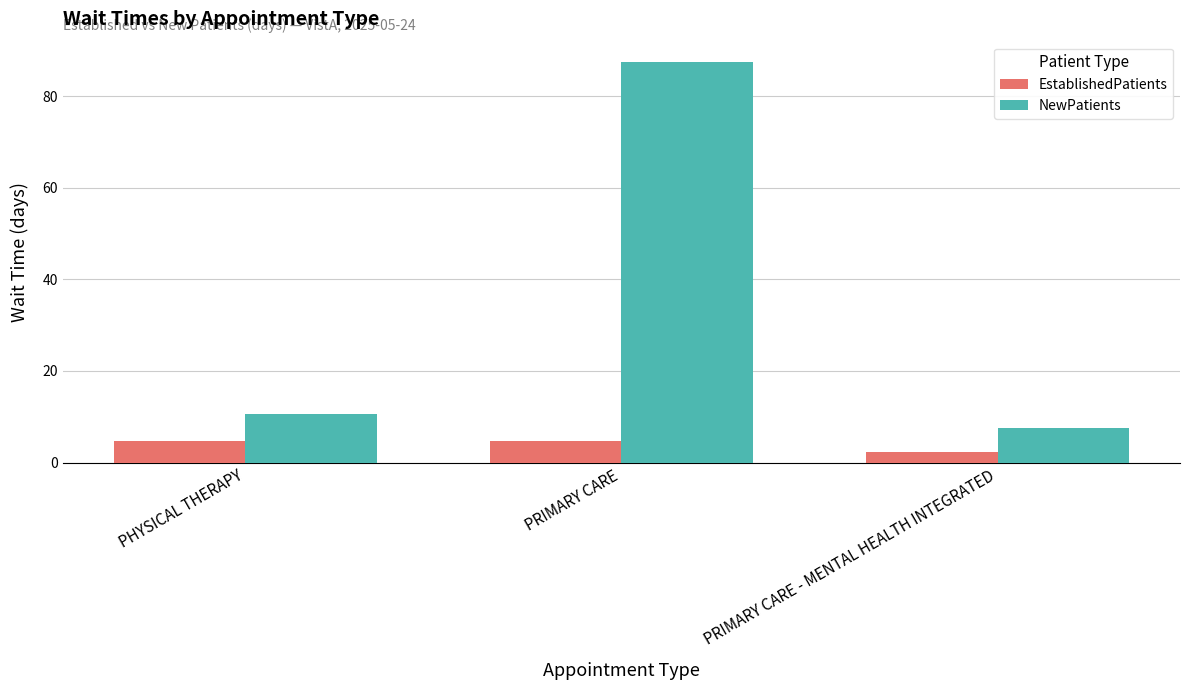

Is it true that NewPatients equals 12.5 at PRIMARY CARE - MENTAL HEALTH INTEGRATED?

False